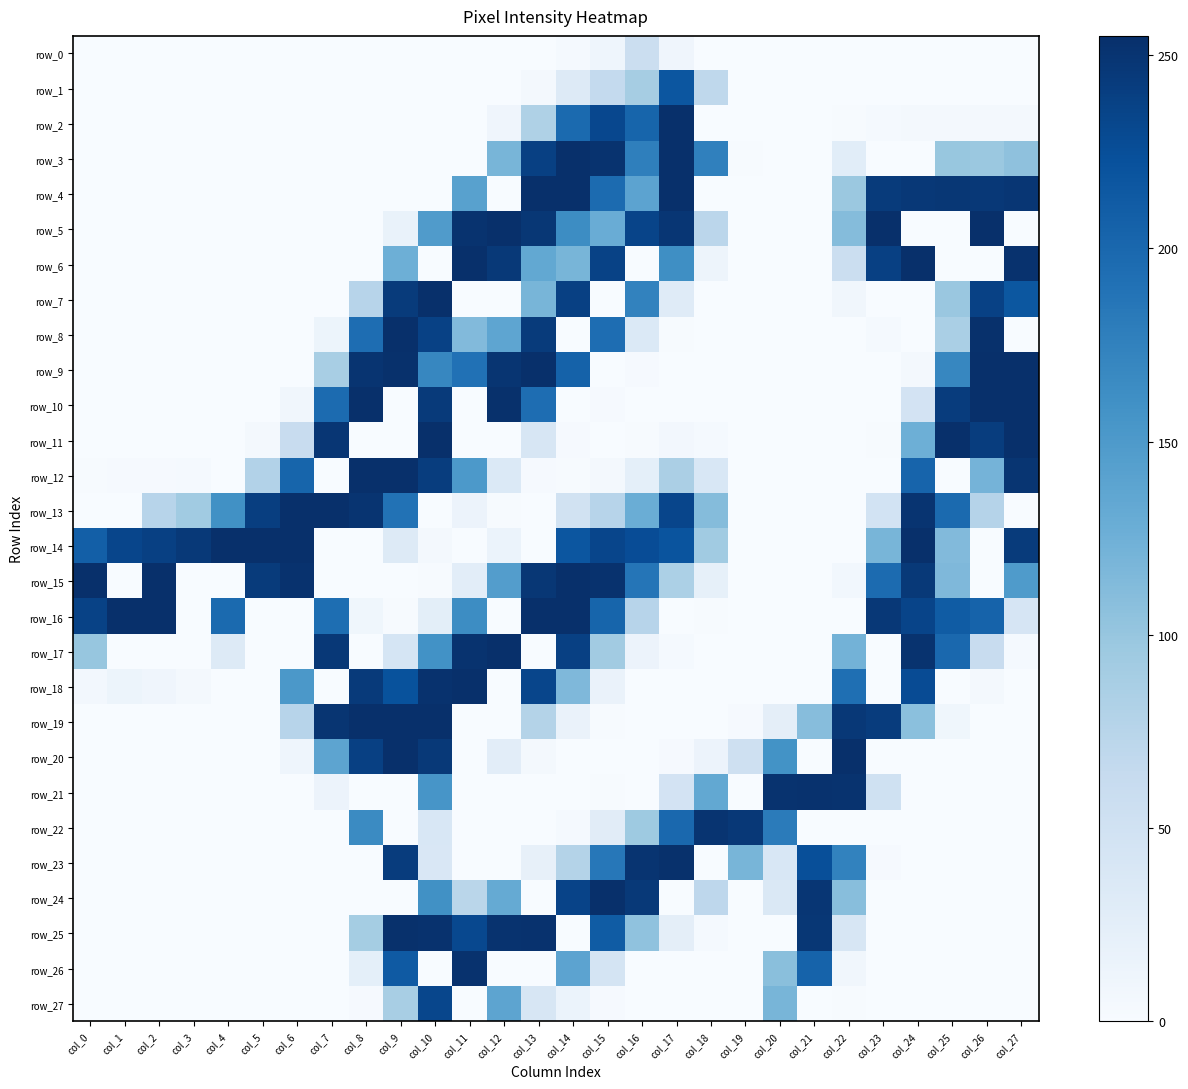

At which label is row_26 closest to 126?

col_14